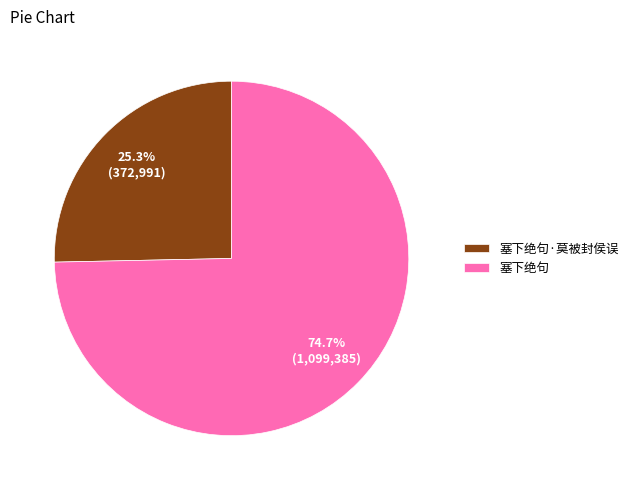

Which slice is the largest?

塞下绝句